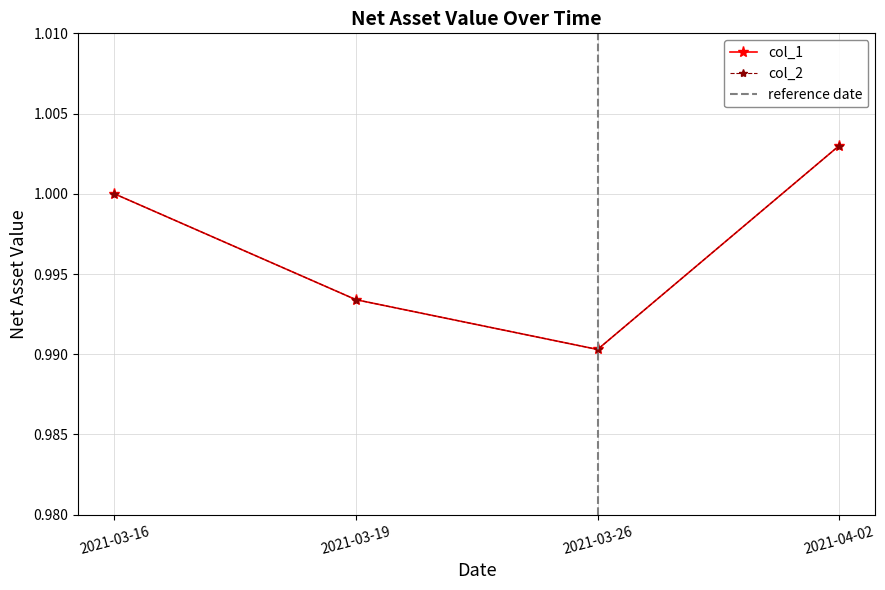

Between 2021-03-19 and 2021-03-16, which is larger?

2021-03-16